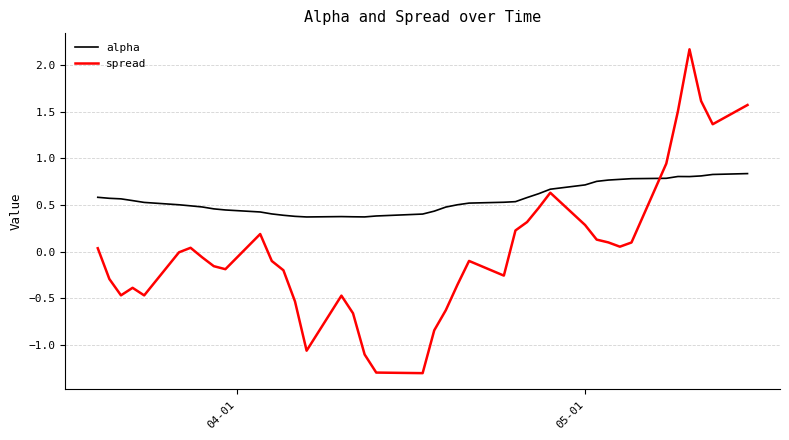

What are all the series names shown in the legend?

alpha, spread